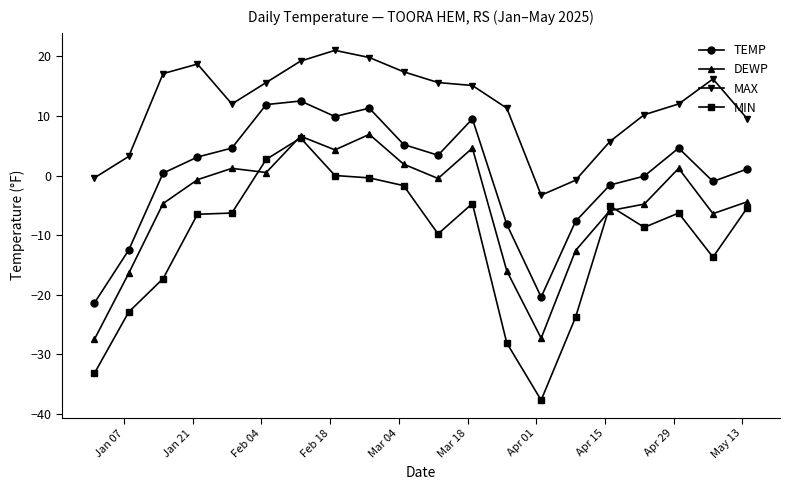

What is the value of the MIN point at the 17th from the left?

-8.7